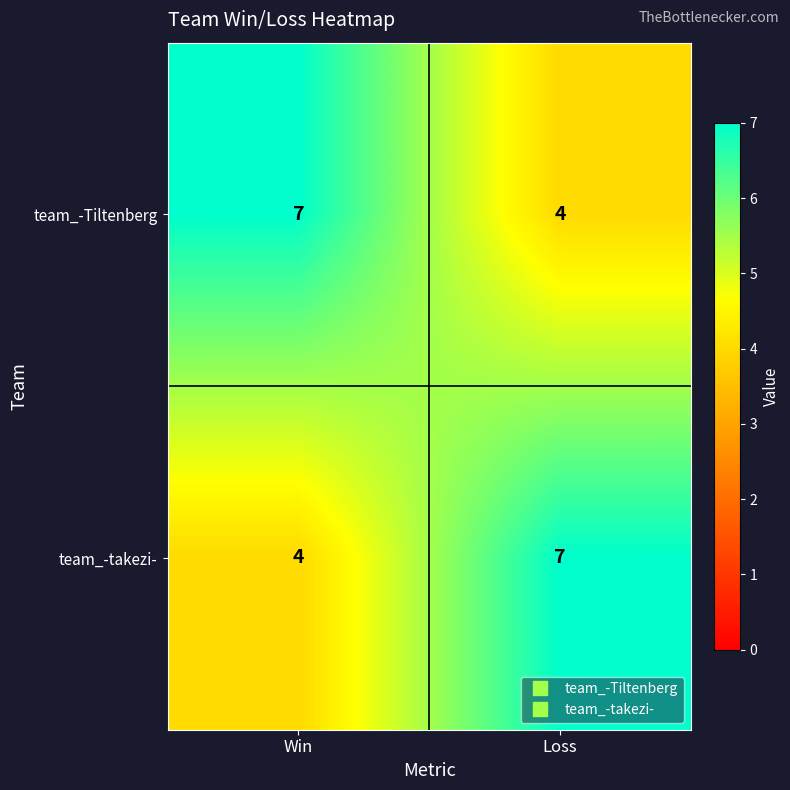

What is the greatest value displayed?

7